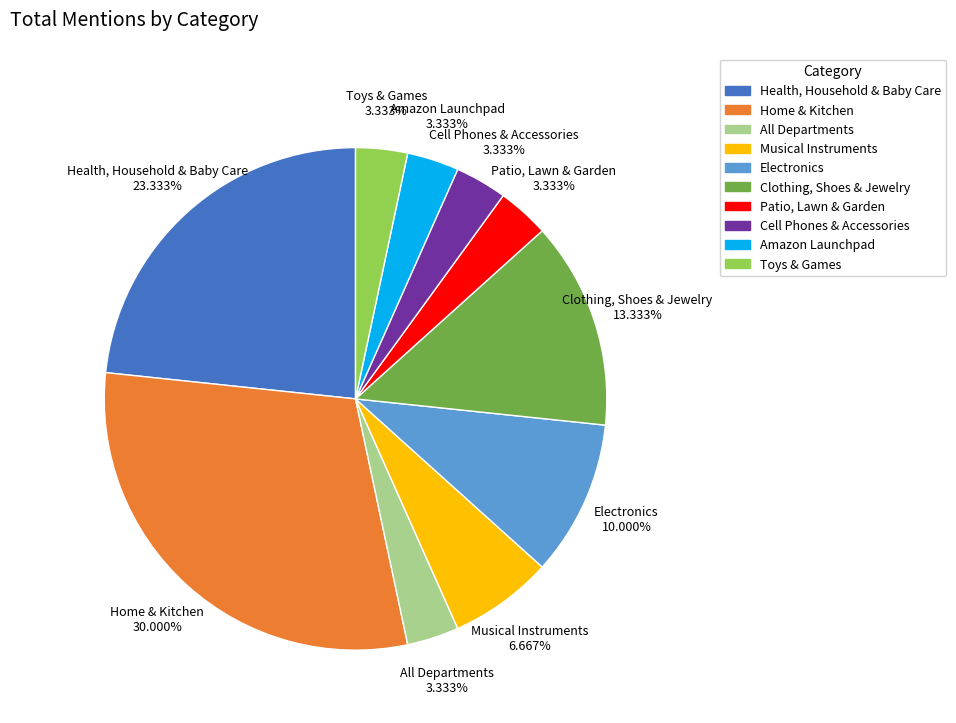

Is it true that Musical Instruments is 1% of the pie?

False